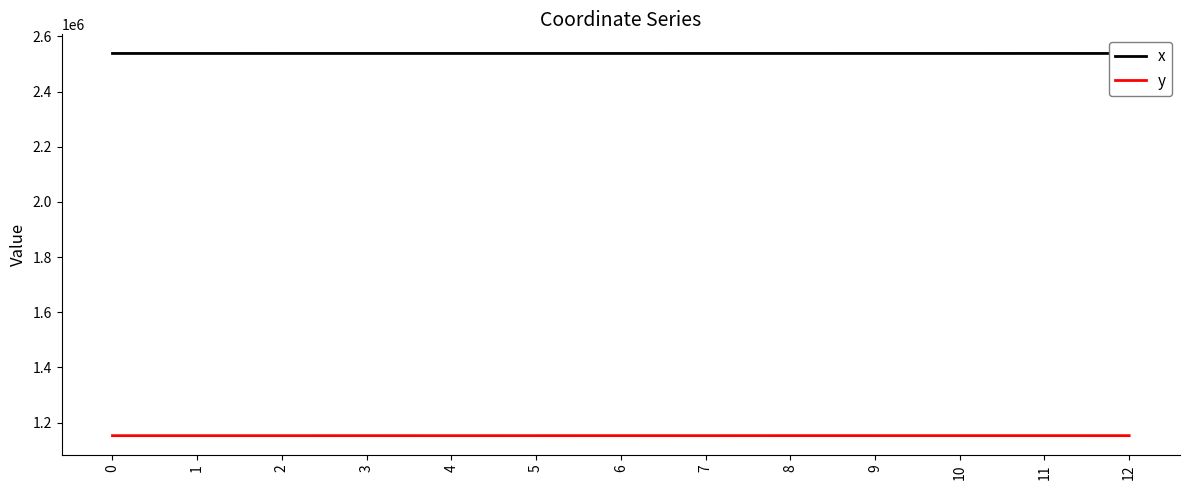

True or false: x has more than 2 interior local peaks.

True